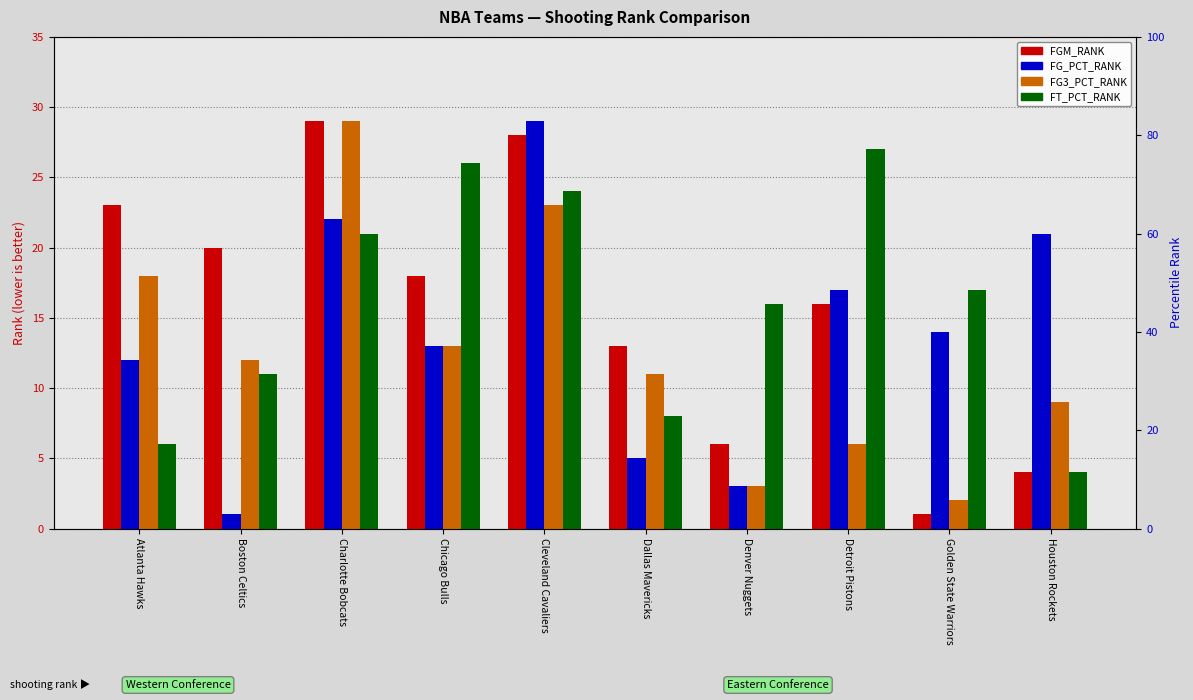

The FG3_PCT_RANK series shows 6 at Charlotte Bobcats. True or false?

False